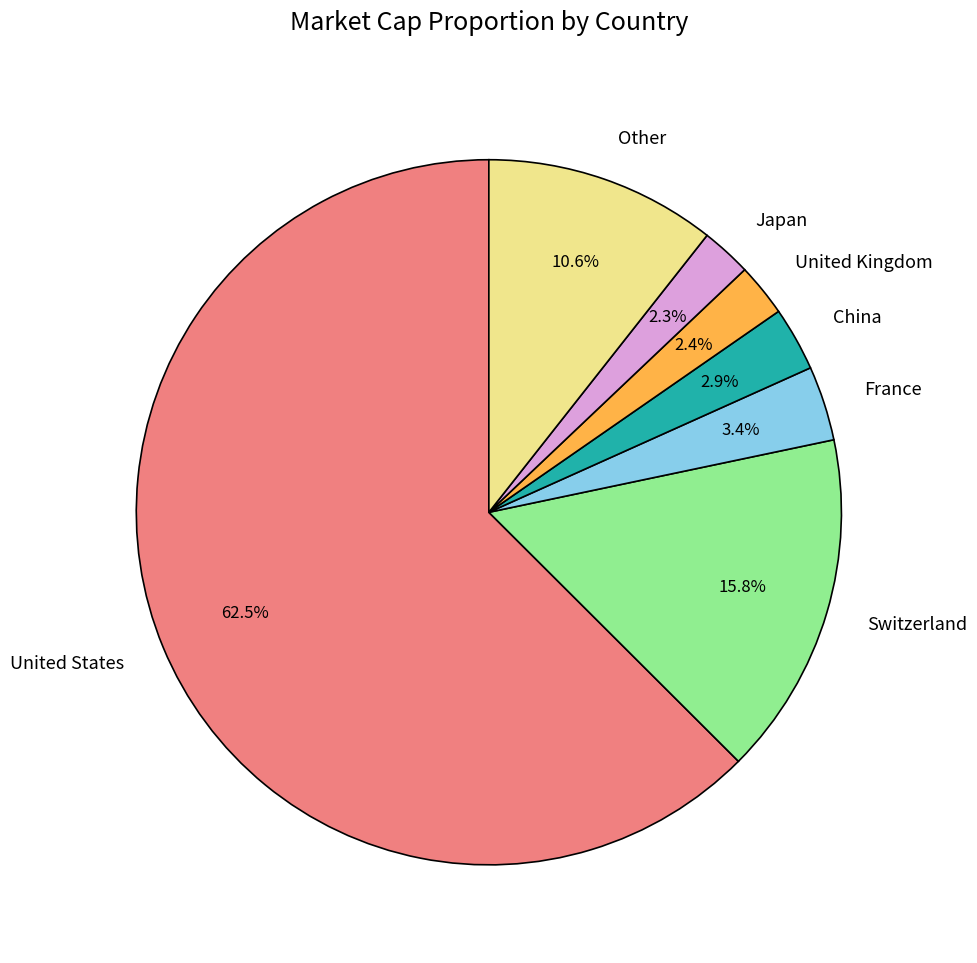

To the nearest percent, what percentage of the pie is Japan?

2%